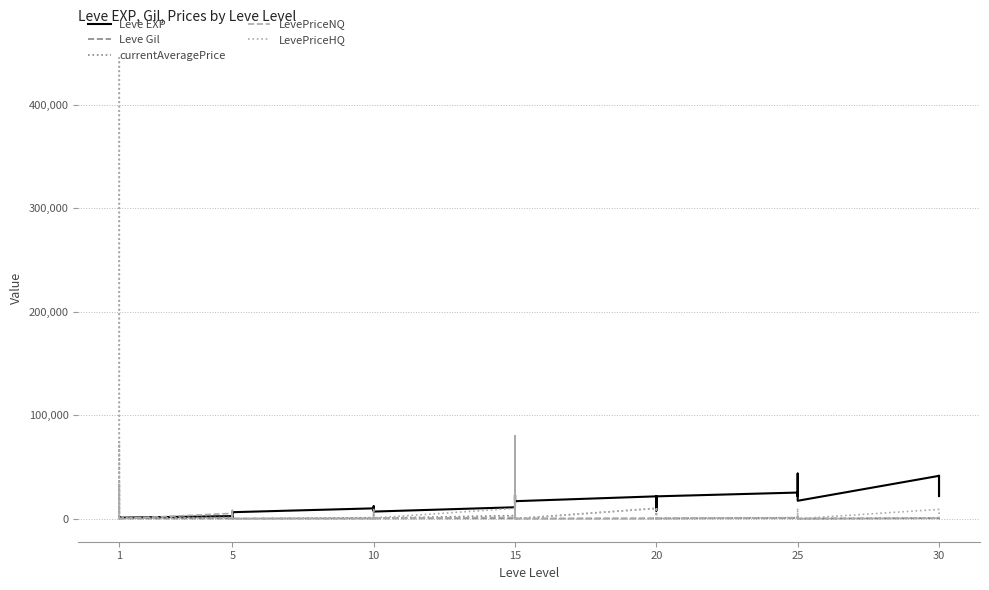

Does the chart display data point markers on the line(s)?

No